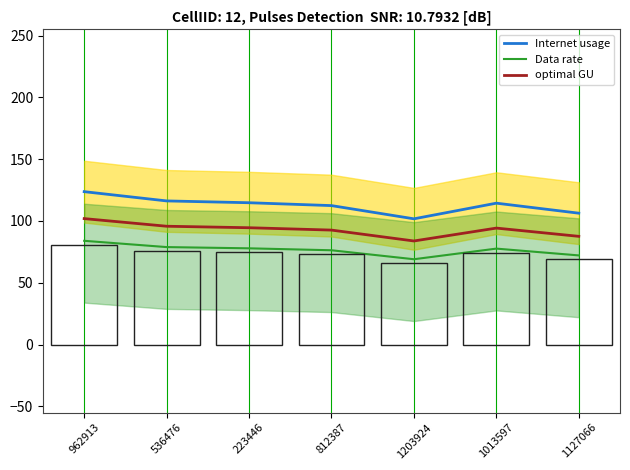

What position from the right is 962913?

7